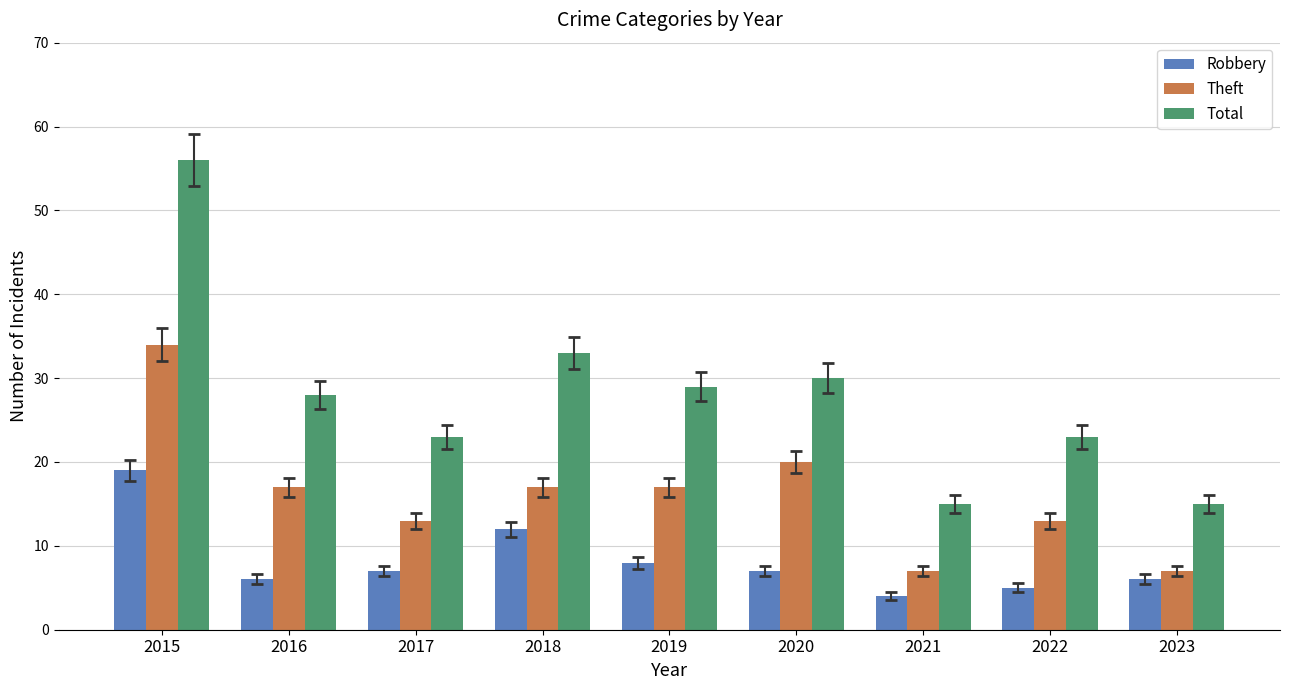

What are all the series names shown in the legend?

Robbery, Theft, Total